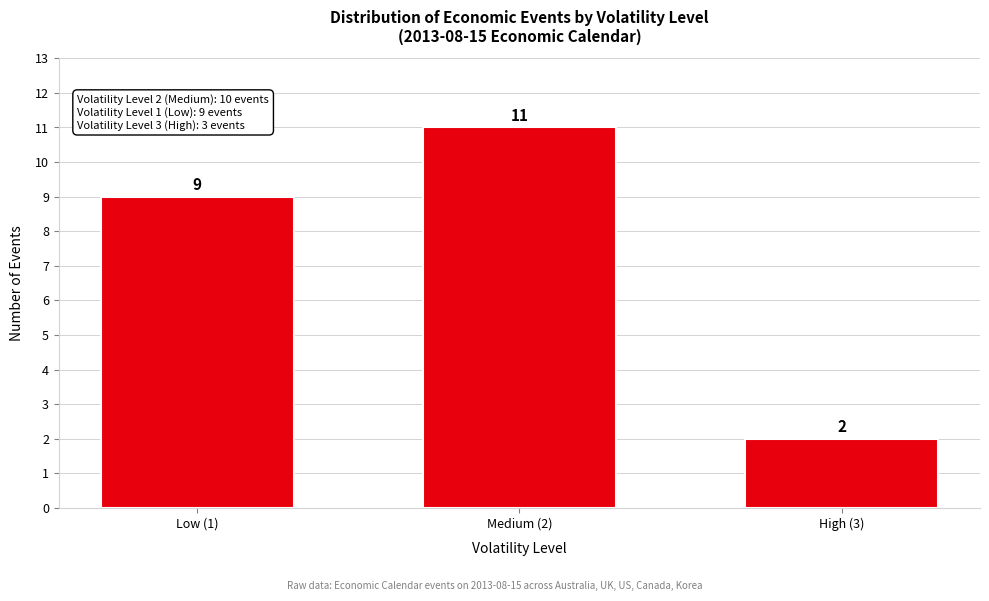

Reading left to right, extract all data points from this chart.

Low (1)=9	Medium (2)=11	High (3)=2